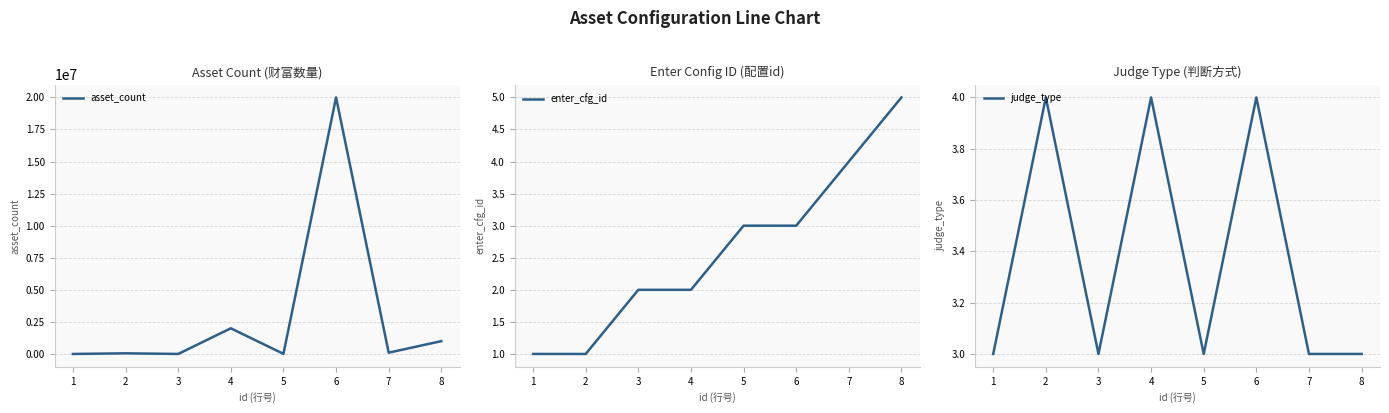

At which label does asset_count first exceed 100000?

4